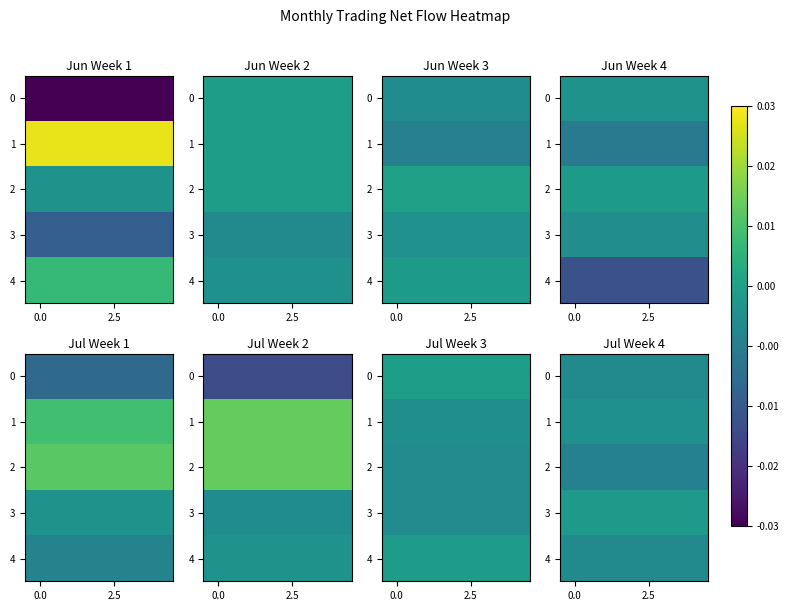

How many series are shown in this chart?

5